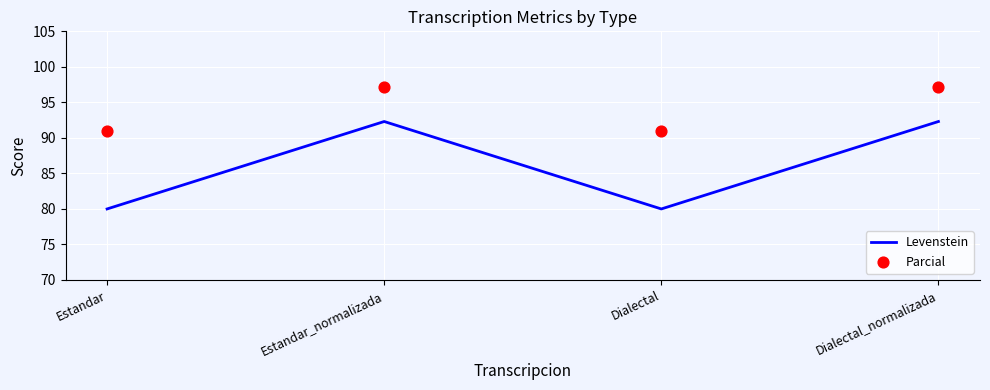

At which category is the sum across all series the highest?

Estandar_normalizada